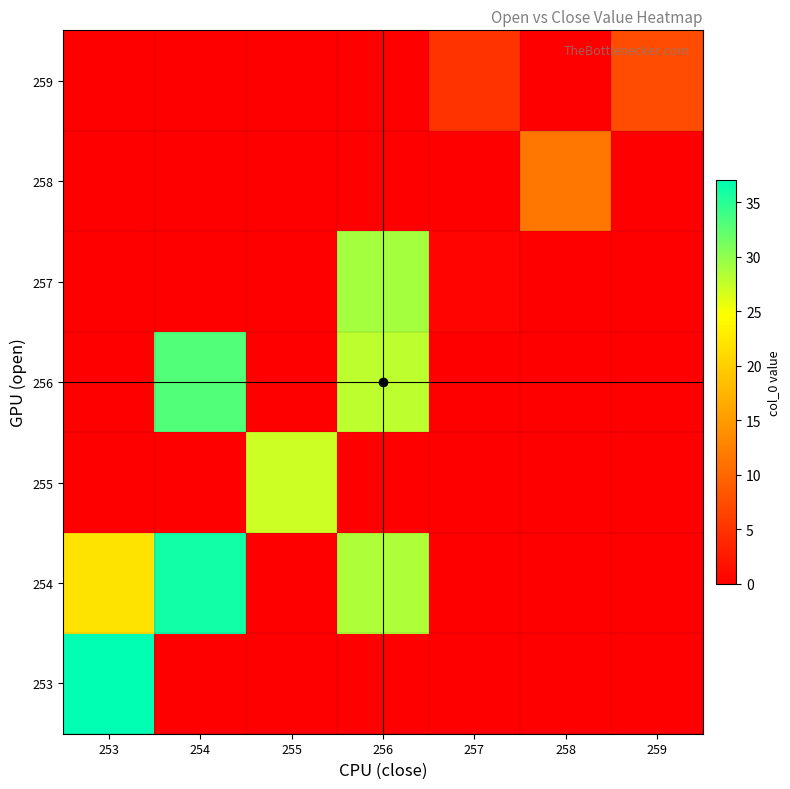

Reading left to right, what are all the values shown in this chart?

253: 253=37.0	254=0.0	255=0.0	256=0.0	257=0.0	258=0.0	259=0.0
254: 253=22.0	254=36.0	255=0.0	256=28.5	257=0.0	258=0.0	259=0.0
255: 253=0.0	254=0.0	255=27.1	256=0.0	257=0.0	258=0.0	259=0.0
256: 253=0.0	254=33.0	255=0.0	256=27.8	257=0.0	258=0.0	259=0.0
257: 253=0.0	254=0.0	255=0.0	256=29.0	257=0.5	258=0.0	259=0.0
258: 253=0.0	254=0.0	255=0.0	256=0.0	257=0.0	258=11.4	259=0.0
259: 253=0.0	254=0.0	255=0.0	256=0.0	257=5.0	258=0.0	259=7.5